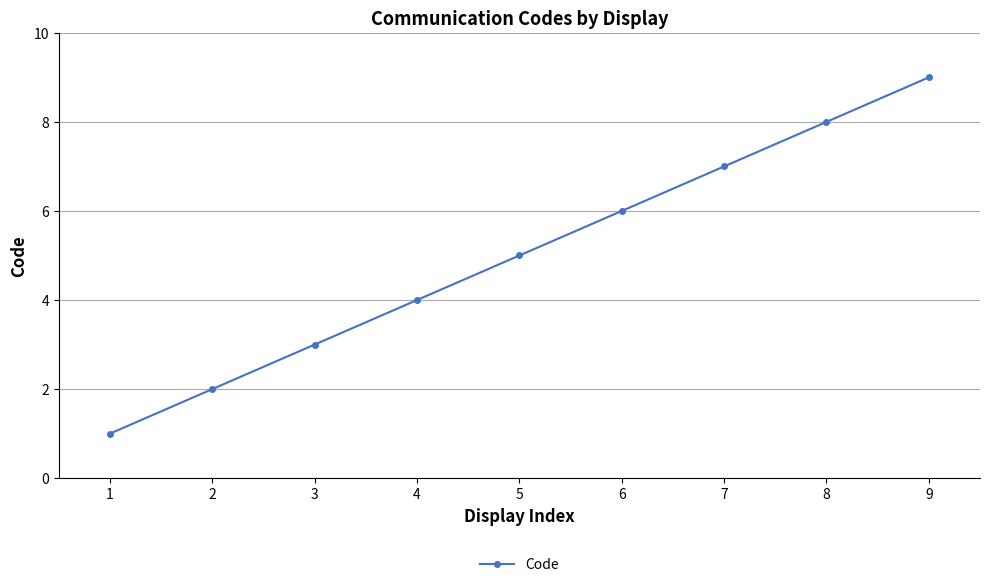

Where is the data nearest to the value 5?

5